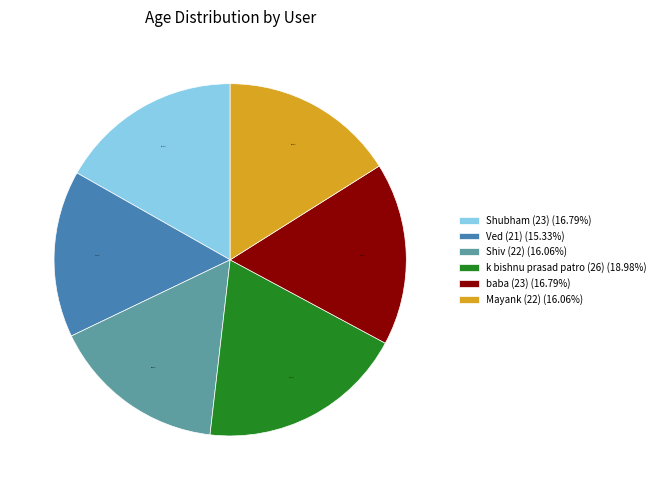

To the nearest percent, what is the combined percentage of Mayank (22) and baba (23)?

33%